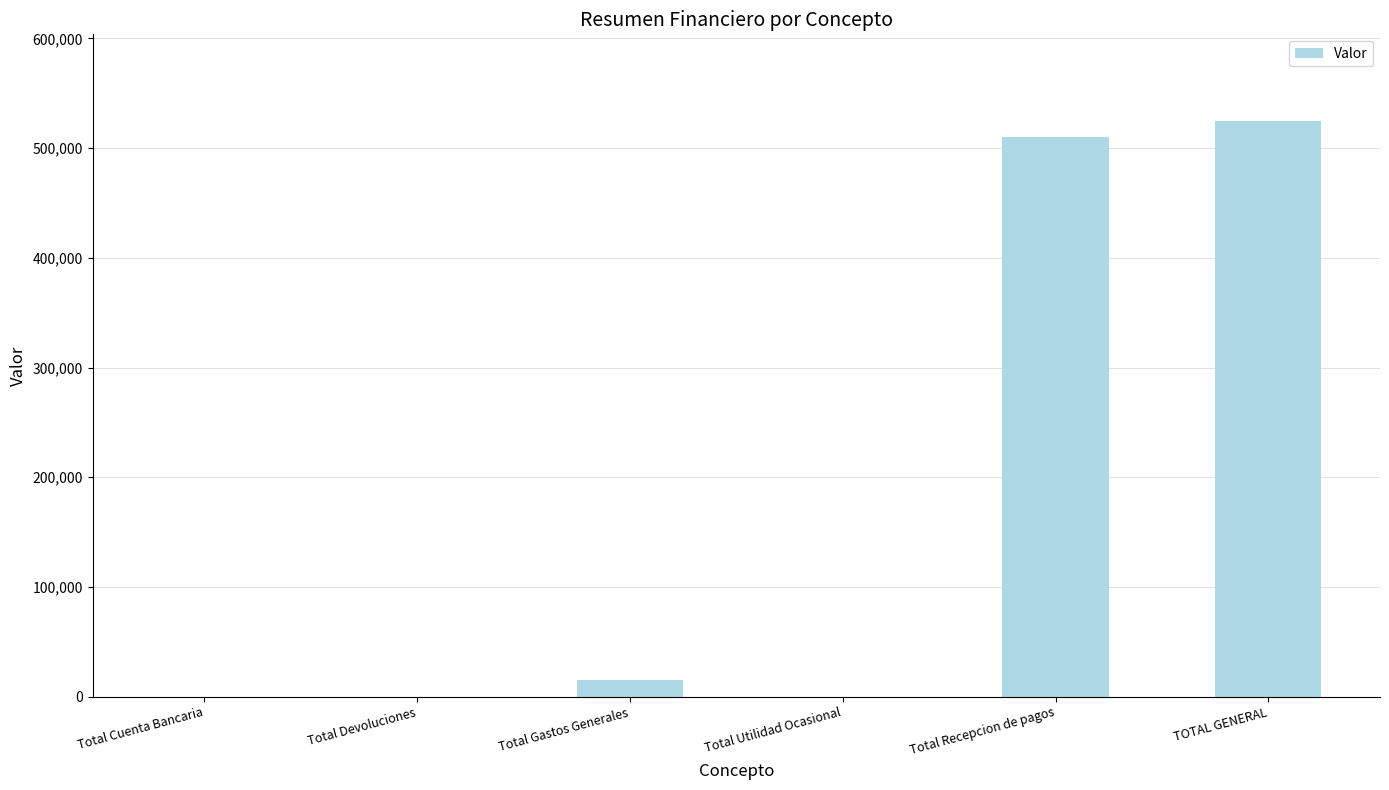

Reading left to right, extract all data points from this chart.

Total Cuenta Bancaria=0	Total Devoluciones=0	Total Gastos Generales=15000	Total Utilidad Ocasional=0	Total Recepcion de pagos=510000	TOTAL GENERAL=525000